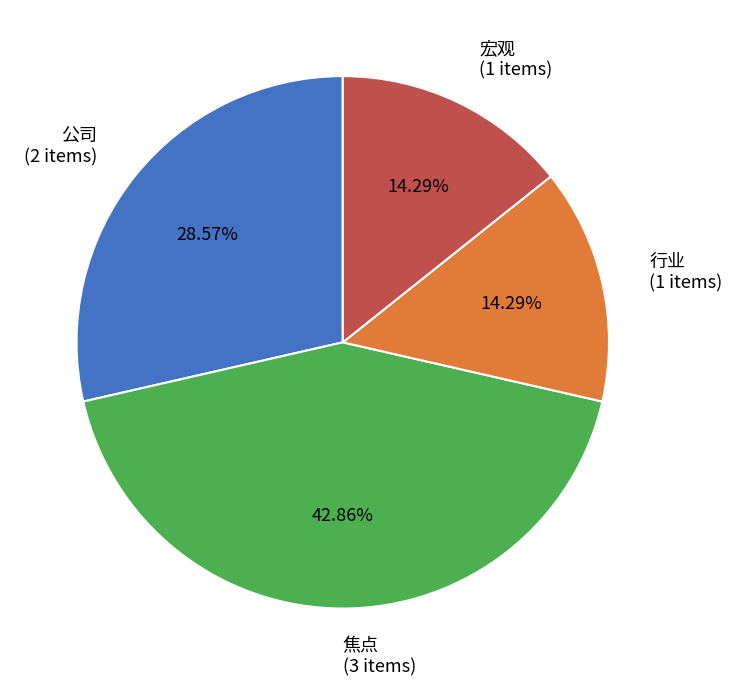

Combined, do 公司 (2 items) and 宏观 (1 items) account for over 50%?

No